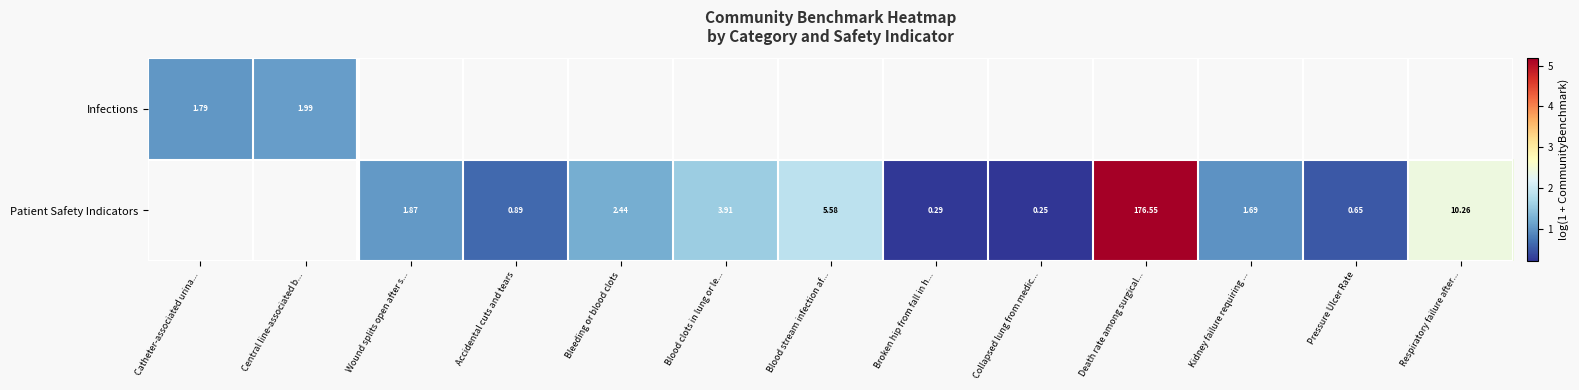

Is the value of Infections at Central line-associated b... greater than the value of Patient Safety Indicators at Accidental cuts and tears?

Yes